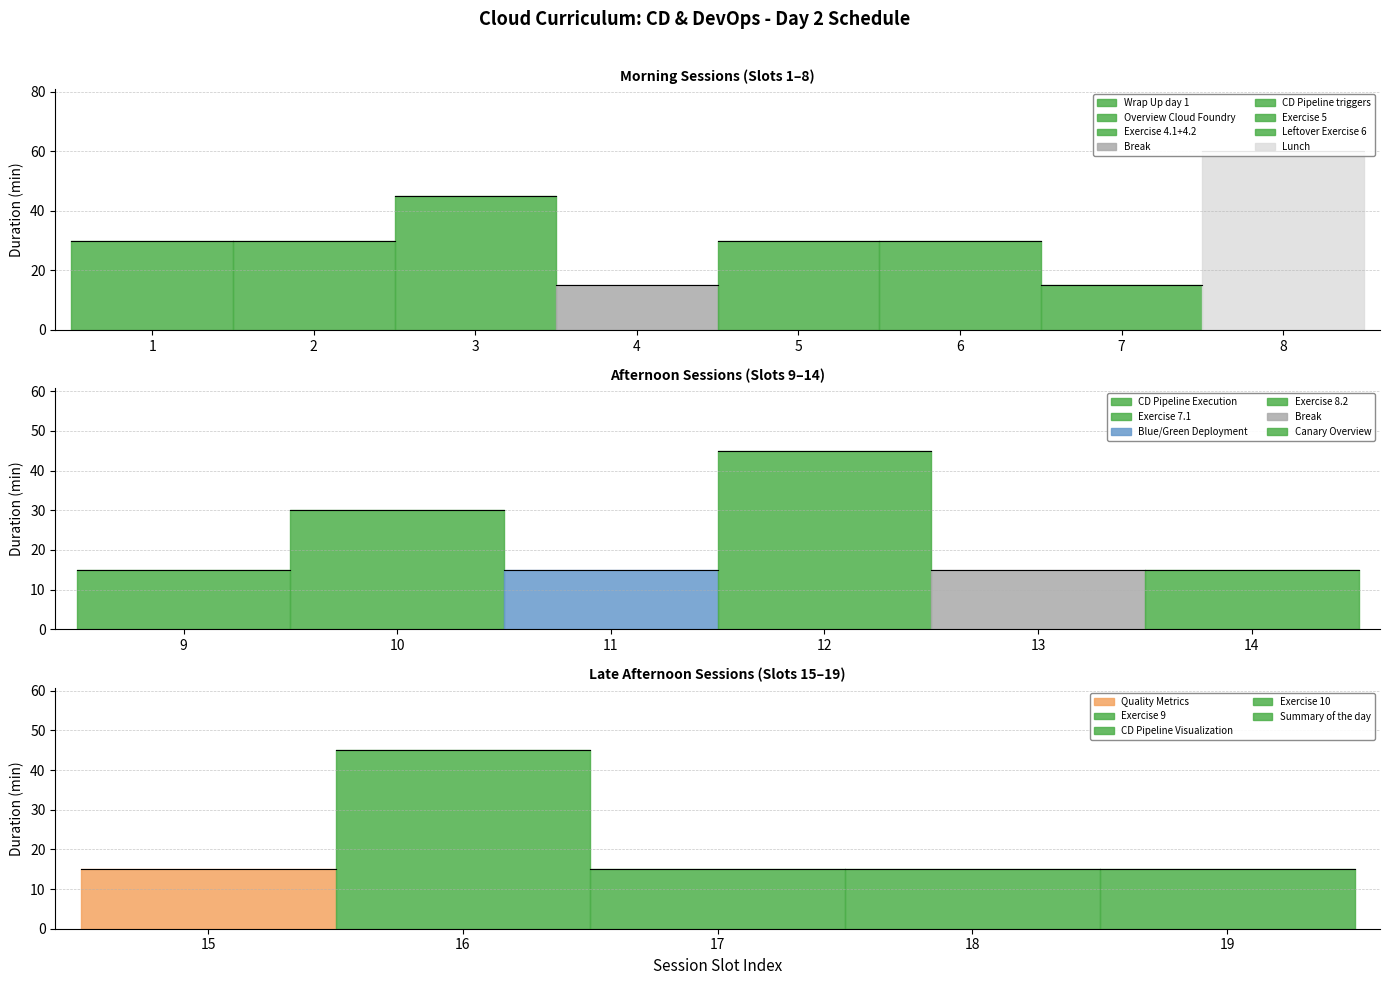

Count the number of values greater than 15.

9